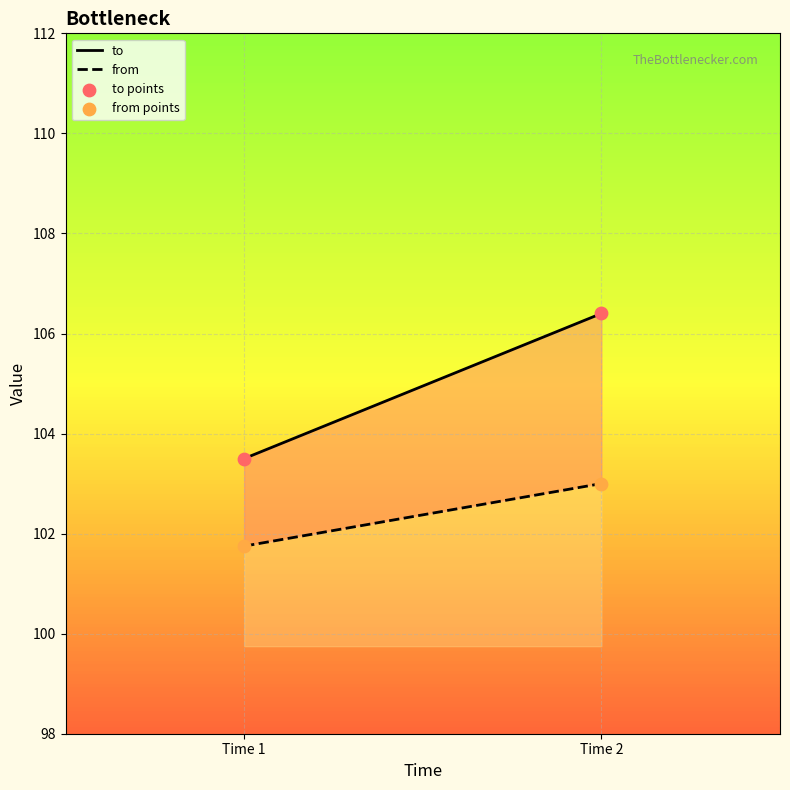

What are all the series names shown in the legend?

to, from